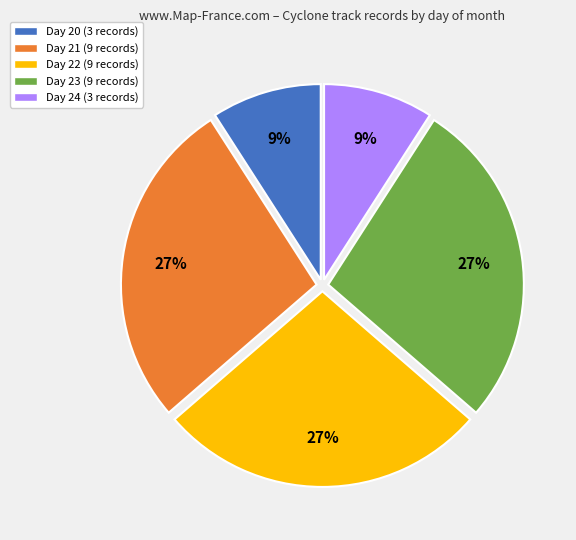

What is the ratio of the value at Day 23 (9 records) to the value at Day 24 (3 records)?

3.0